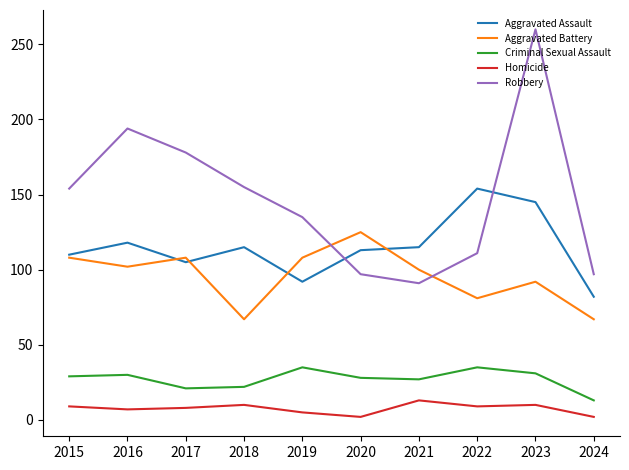

In Criminal Sexual Assault, how many points are lower than both neighbors (excluding endpoints)?

2